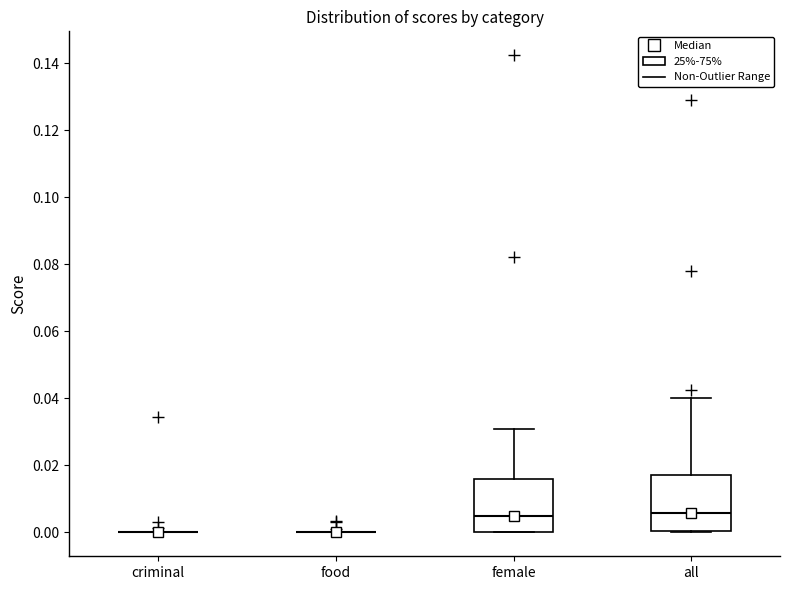

Reading left to right, read every box against the y-axis: the position of its median line, the range the box covers, and the ends of its whiskers. The values are not printed on the chart, so give them approximately, as read against the axis.

criminal: box collapsed to a line at 0.000, whiskers 0.000 to 0.000
food: box collapsed to a line at 0.000, whiskers 0.000 to 0.000
female: median 0.004, box 0.000 to 0.016, whiskers 0.000 to 0.030
all: median 0.006, box 0.000 to 0.016, whiskers 0.000 to 0.040